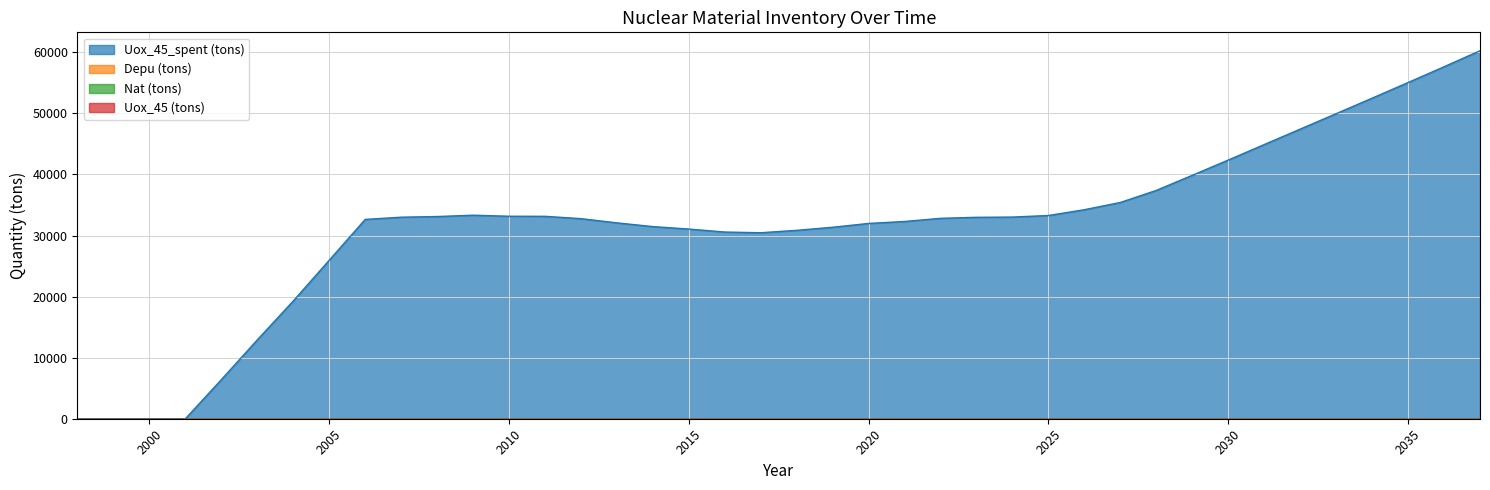

True or false: Uox_45_spent (tons) and Depu (tons) intersect in this chart.

False